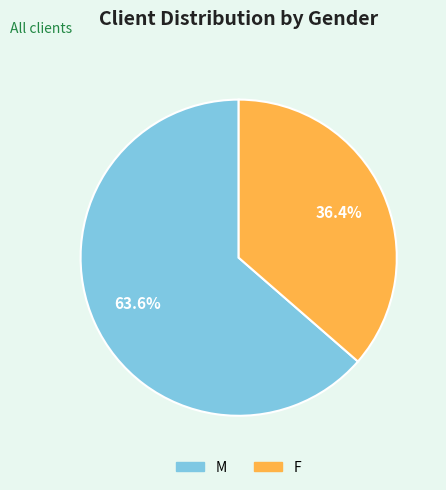

Which slice is the smallest?

F